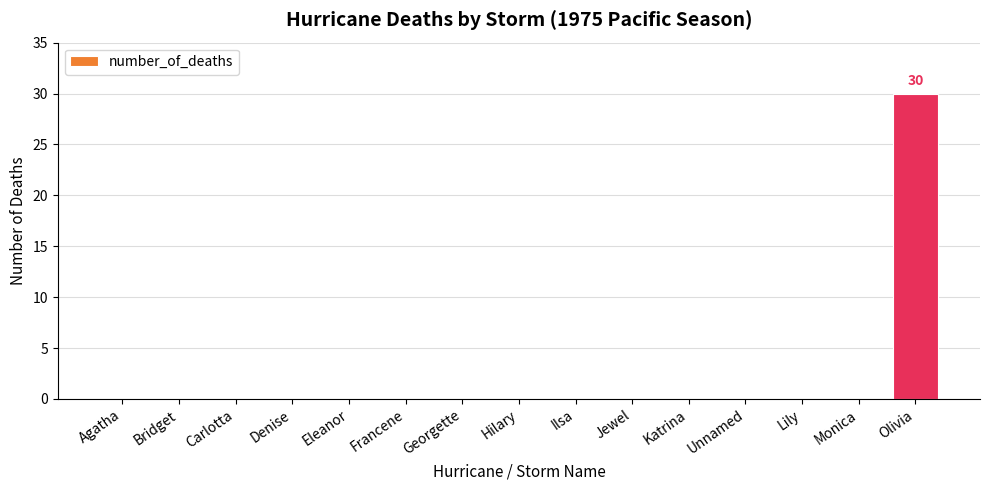

What is the greatest value displayed?

30